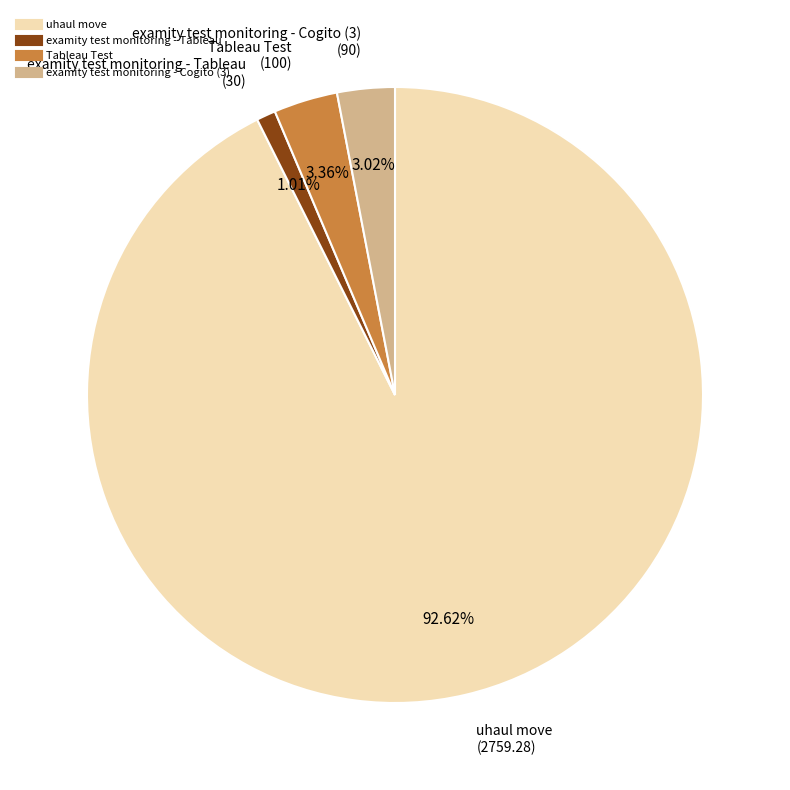

To the nearest percent, what percentage of the pie is examity test monitoring - Tableau?

1%